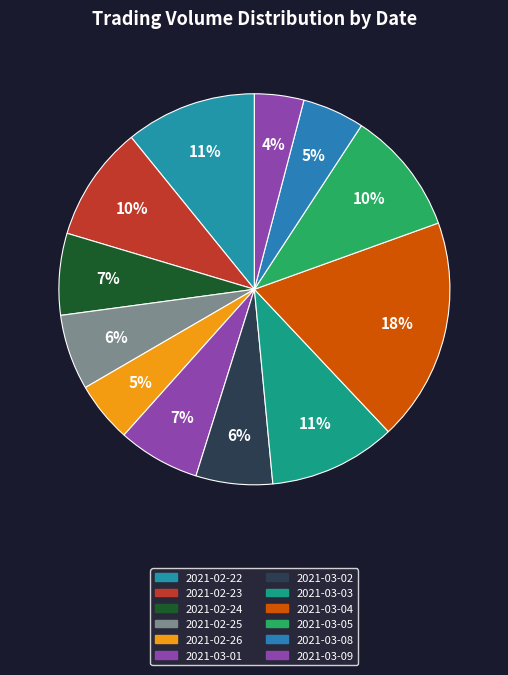

Which slice is the largest?

2021-03-04